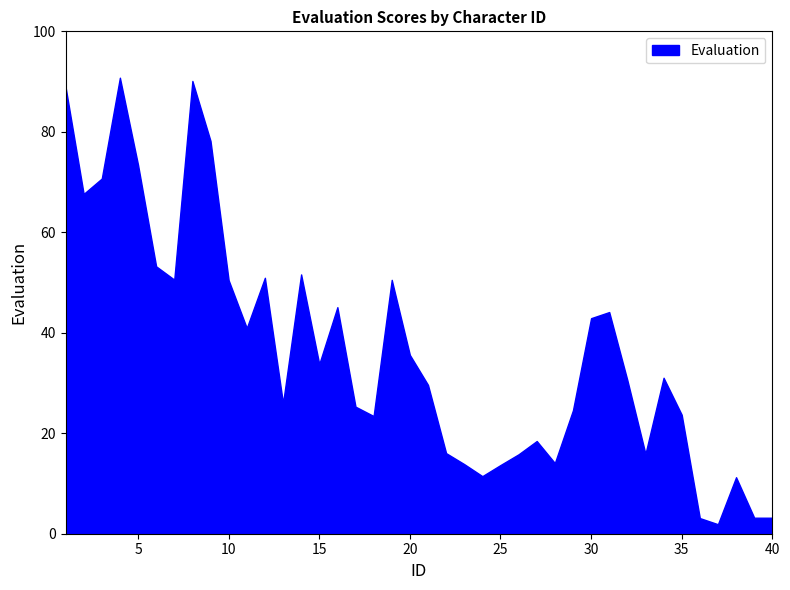

How many lines are shown in the chart?

1